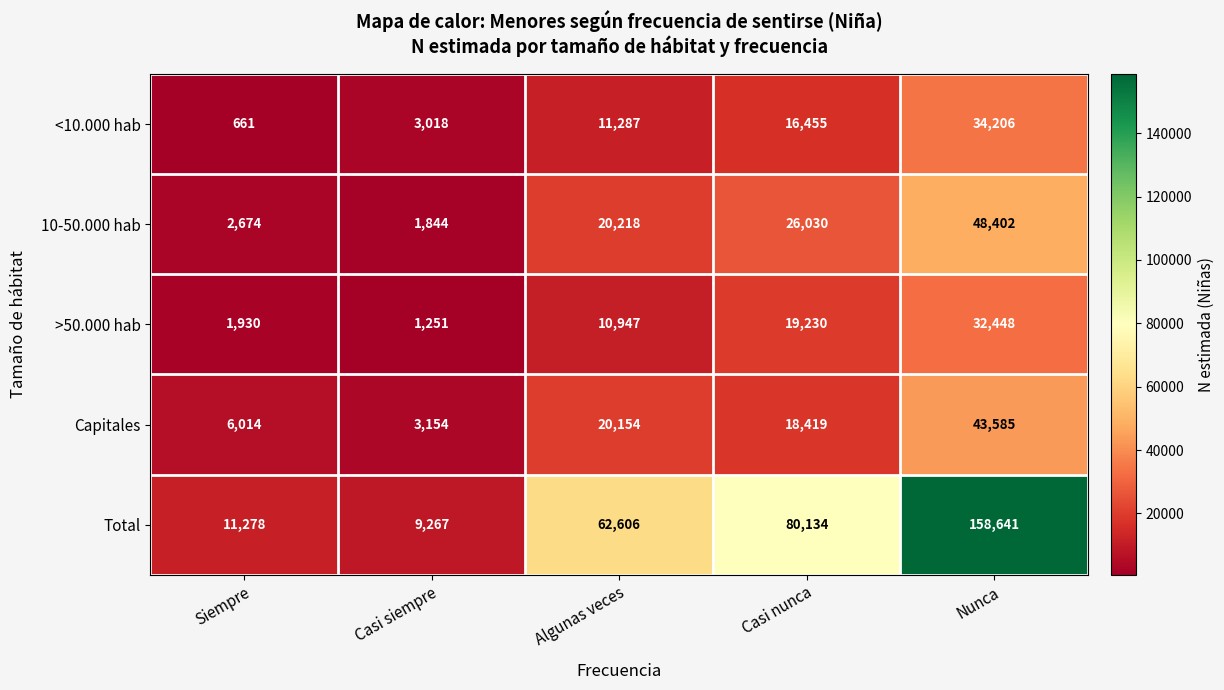

Reading left to right, extract all data points from this chart.

<10.000 hab: Siempre=661	Casi siempre=3018	Algunas veces=11287	Casi nunca=16455	Nunca=34206
10-50.000 hab: Siempre=2674	Casi siempre=1844	Algunas veces=20218	Casi nunca=26030	Nunca=48402
>50.000 hab: Siempre=1930	Casi siempre=1251	Algunas veces=10947	Casi nunca=19230	Nunca=32448
Capitales: Siempre=6014	Casi siempre=3154	Algunas veces=20154	Casi nunca=18419	Nunca=43585
Total: Siempre=11278	Casi siempre=9267	Algunas veces=62606	Casi nunca=80134	Nunca=158641